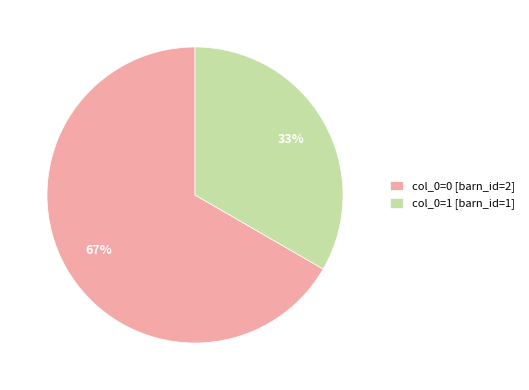

To the nearest percent, what is the average slice percentage?

50%